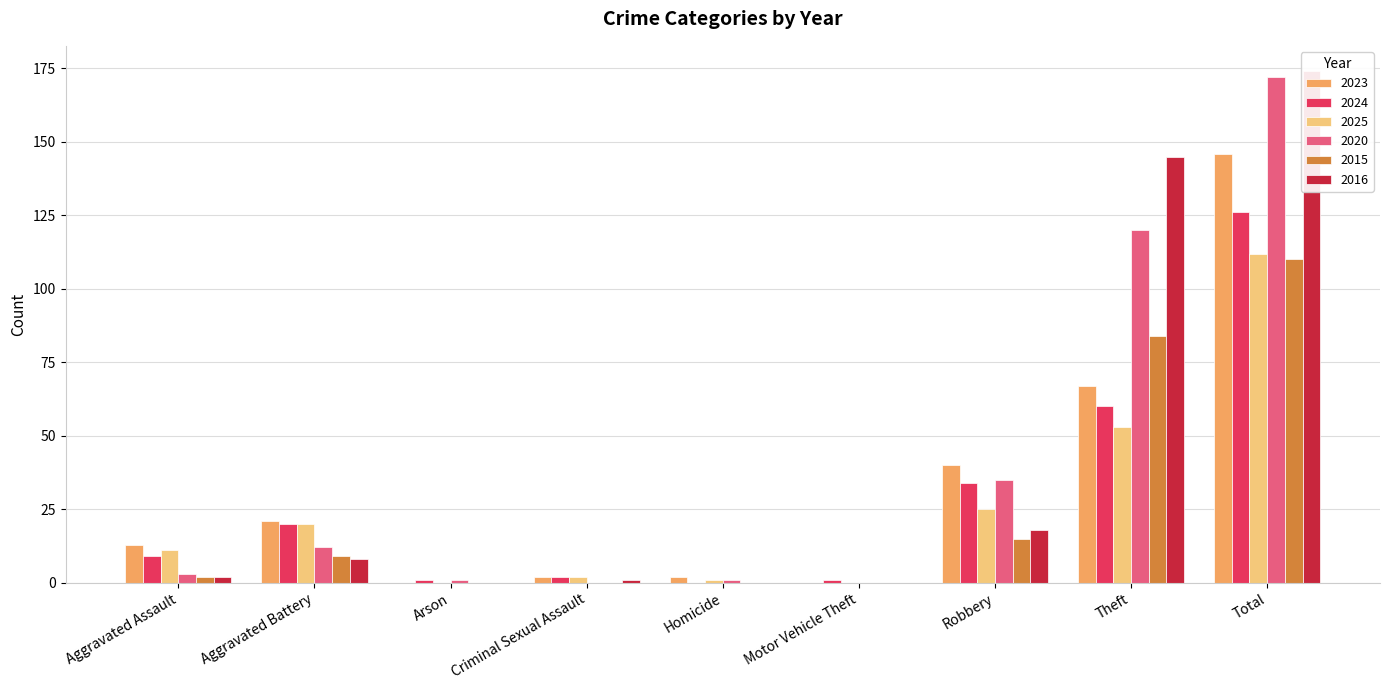

True or false: 2015 has a value of 9 at Aggravated Battery.

True